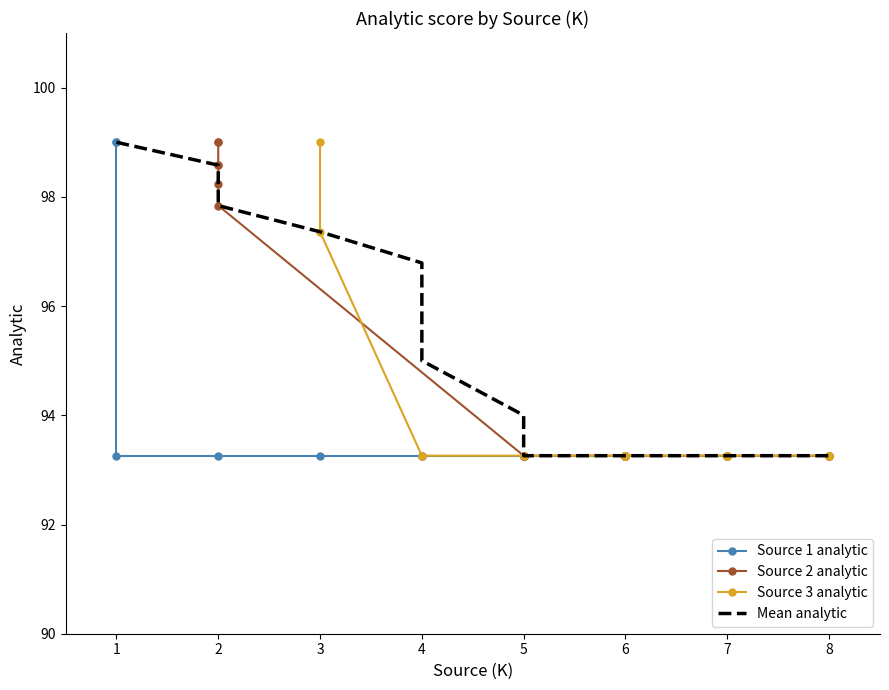

Between which two adjacent categories do Mean analytic and Source 1 analytic first intersect?

1 and 2